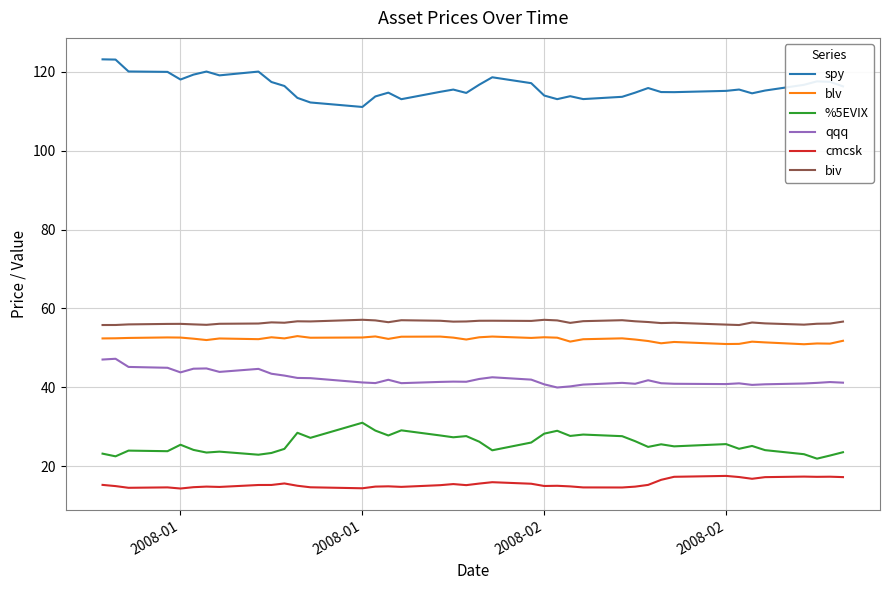

Which series has the largest total across all categories?

spy